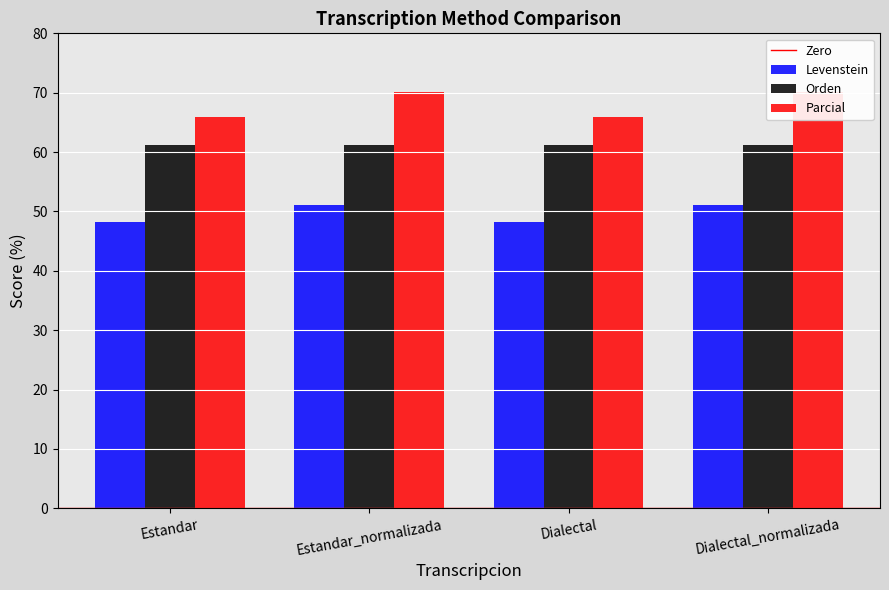

Which label corresponds to the smallest value in the chart?

Estandar